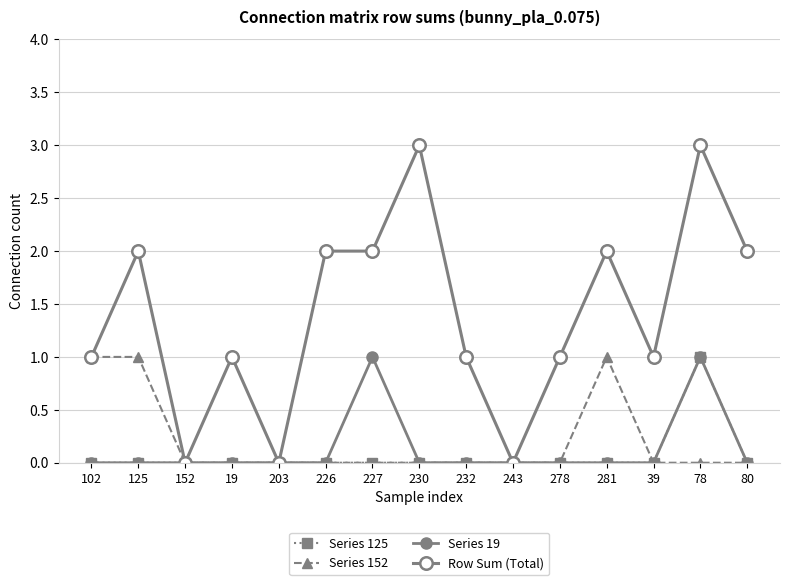

What is the label of the 15th point from the right?

102